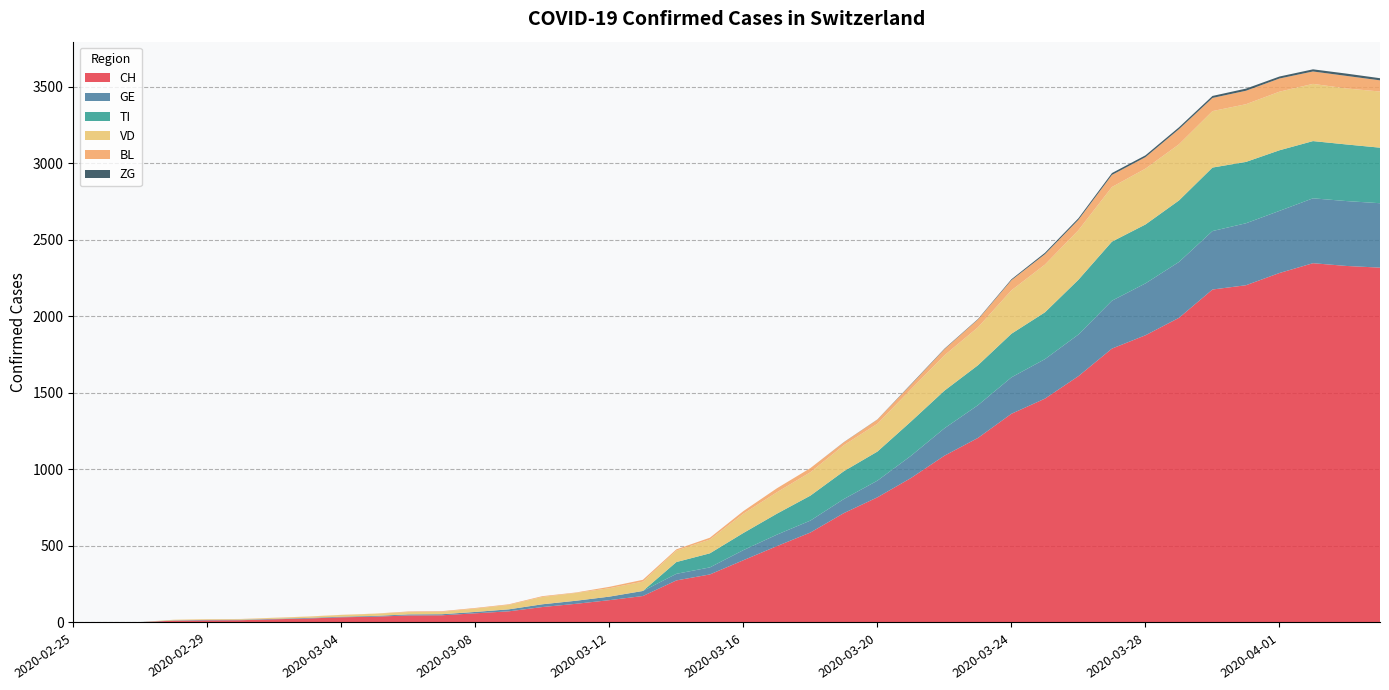

Reading left to right, transcribe all the data shown in this chart.

CH: 2020-02-25=0	2020-02-26=1	2020-02-27=2	2020-02-28=12	2020-02-29=14	2020-03-01=15	2020-03-02=21	2020-03-03=26	2020-03-04=34	2020-03-05=38	2020-03-06=46	2020-03-07=47	2020-03-08=60	2020-03-09=73	2020-03-10=101	2020-03-11=122	2020-03-12=146	2020-03-13=173	2020-03-14=275	2020-03-15=314	2020-03-16=407	2020-03-17=499	2020-03-18=588	2020-03-19=715	2020-03-20=818	2020-03-21=944	2020-03-22=1090	2020-03-23=1206	2020-03-24=1364	2020-03-25=1463	2020-03-26=1610	2020-03-27=1790	2020-03-28=1877	2020-03-29=1991	2020-03-30=2176	2020-03-31=2204	2020-04-01=2284	2020-04-02=2348	2020-04-03=2330	2020-04-04=2319
GE: 2020-02-25=0	2020-02-26=1	2020-02-27=1	2020-02-28=2	2020-02-29=3	2020-03-01=3	2020-03-02=3	2020-03-03=4	2020-03-04=4	2020-03-05=5	2020-03-06=7	2020-03-07=7	2020-03-08=9	2020-03-09=13	2020-03-10=18	2020-03-11=20	2020-03-12=23	2020-03-13=33	2020-03-14=43	2020-03-15=46	2020-03-16=66	2020-03-17=75	2020-03-18=78	2020-03-19=92	2020-03-20=109	2020-03-21=145	2020-03-22=179	2020-03-23=214	2020-03-24=238	2020-03-25=258	2020-03-26=272	2020-03-27=313	2020-03-28=339	2020-03-29=365	2020-03-30=382	2020-03-31=405	2020-04-01=406	2020-04-02=424	2020-04-03=424	2020-04-04=421
TI: 2020-02-25=0	2020-02-26=0	2020-02-27=0	2020-02-28=0	2020-02-29=0	2020-03-01=0	2020-03-02=0	2020-03-03=0	2020-03-04=0	2020-03-05=0	2020-03-06=0	2020-03-07=0	2020-03-08=0	2020-03-09=0	2020-03-10=0	2020-03-11=0	2020-03-12=0	2020-03-13=0	2020-03-14=77	2020-03-15=92	2020-03-16=112	2020-03-17=137	2020-03-18=163	2020-03-19=182	2020-03-20=190	2020-03-21=224	2020-03-22=246	2020-03-23=261	2020-03-24=285	2020-03-25=306	2020-03-26=358	2020-03-27=386	2020-03-28=385	2020-03-29=402	2020-03-30=415	2020-03-31=401	2020-04-01=396	2020-04-02=374	2020-04-03=370	2020-04-04=363
VD: 2020-02-25=0	2020-02-26=0	2020-02-27=0	2020-02-28=4	2020-02-29=4	2020-03-01=4	2020-03-02=6	2020-03-03=8	2020-03-04=11	2020-03-05=14	2020-03-06=15	2020-03-07=16	2020-03-08=22	2020-03-09=29	2020-03-10=48	2020-03-11=51	2020-03-12=55	2020-03-13=61	2020-03-14=75	2020-03-15=90	2020-03-16=126	2020-03-17=140	2020-03-18=153	2020-03-19=170	2020-03-20=182	2020-03-21=211	2020-03-22=231	2020-03-23=248	2020-03-24=284	2020-03-25=312	2020-03-26=324	2020-03-27=357	2020-03-28=365	2020-03-29=367	2020-03-30=369	2020-03-31=377	2020-04-01=383	2020-04-02=374	2020-04-03=366	2020-04-04=367
BL: 2020-02-25=0	2020-02-26=0	2020-02-27=0	2020-02-28=0	2020-02-29=1	2020-03-01=1	2020-03-02=1	2020-03-03=1	2020-03-04=1	2020-03-05=1	2020-03-06=4	2020-03-07=4	2020-03-08=4	2020-03-09=4	2020-03-10=5	2020-03-11=3	2020-03-12=9	2020-03-13=12	2020-03-14=8	2020-03-15=12	2020-03-16=17	2020-03-17=26	2020-03-18=27	2020-03-19=19	2020-03-20=27	2020-03-21=30	2020-03-22=40	2020-03-23=51	2020-03-24=66	2020-03-25=68	2020-03-26=68	2020-03-27=79	2020-03-28=75	2020-03-29=99	2020-03-30=86	2020-03-31=88	2020-04-01=86	2020-04-02=81	2020-04-03=82	2020-04-04=73
ZG: 2020-02-25=0	2020-02-26=0	2020-02-27=0	2020-02-28=0	2020-02-29=0	2020-03-01=0	2020-03-02=0	2020-03-03=0	2020-03-04=0	2020-03-05=0	2020-03-06=0	2020-03-07=0	2020-03-08=0	2020-03-09=0	2020-03-10=0	2020-03-11=0	2020-03-12=0	2020-03-13=0	2020-03-14=0	2020-03-15=0	2020-03-16=0	2020-03-17=0	2020-03-18=0	2020-03-19=1	2020-03-20=1	2020-03-21=3	2020-03-22=3	2020-03-23=3	2020-03-24=6	2020-03-25=9	2020-03-26=10	2020-03-27=12	2020-03-28=12	2020-03-29=12	2020-03-30=13	2020-03-31=14	2020-04-01=13	2020-04-02=14	2020-04-03=15	2020-04-04=14